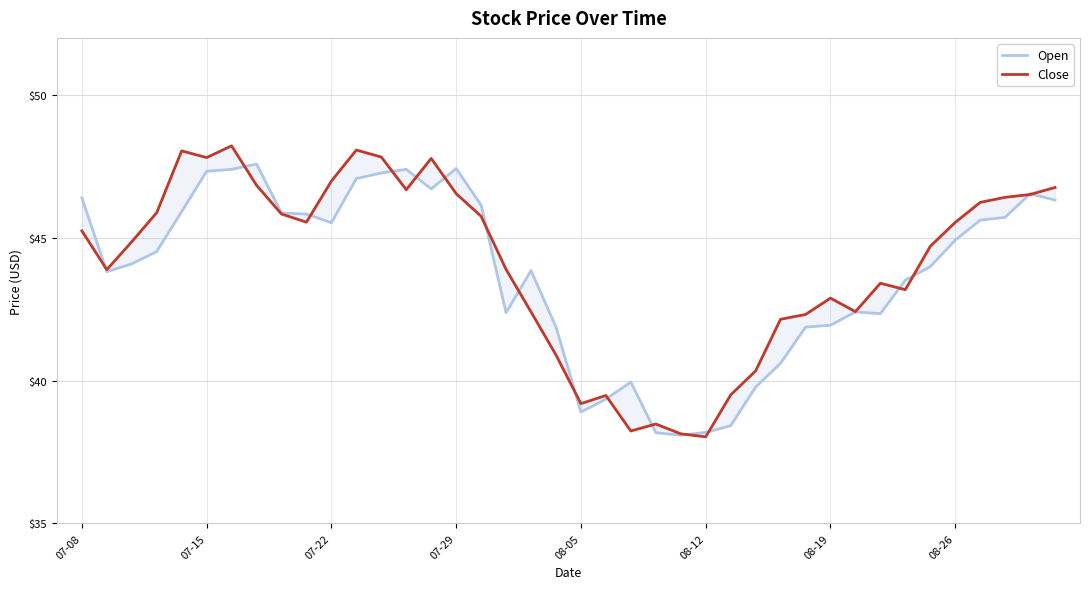

What is the sum of all Close values?

1762.9